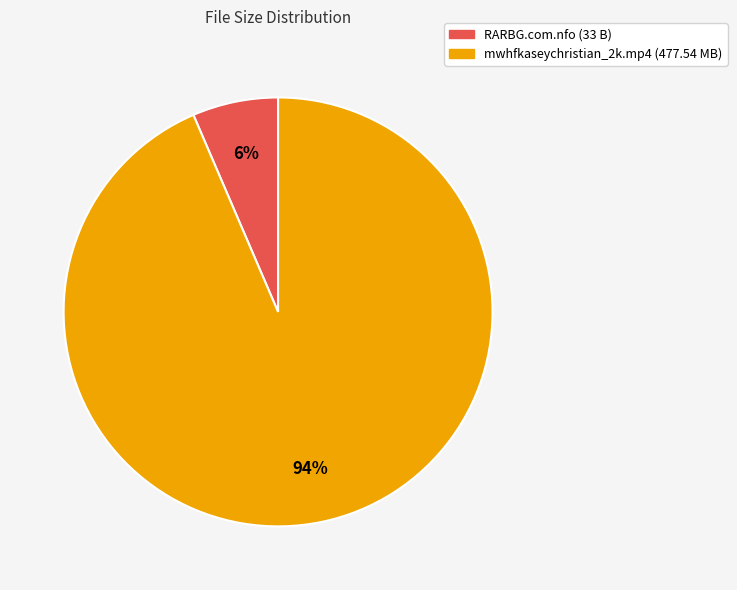

Is there any slice that represents more than half of the pie?

Yes